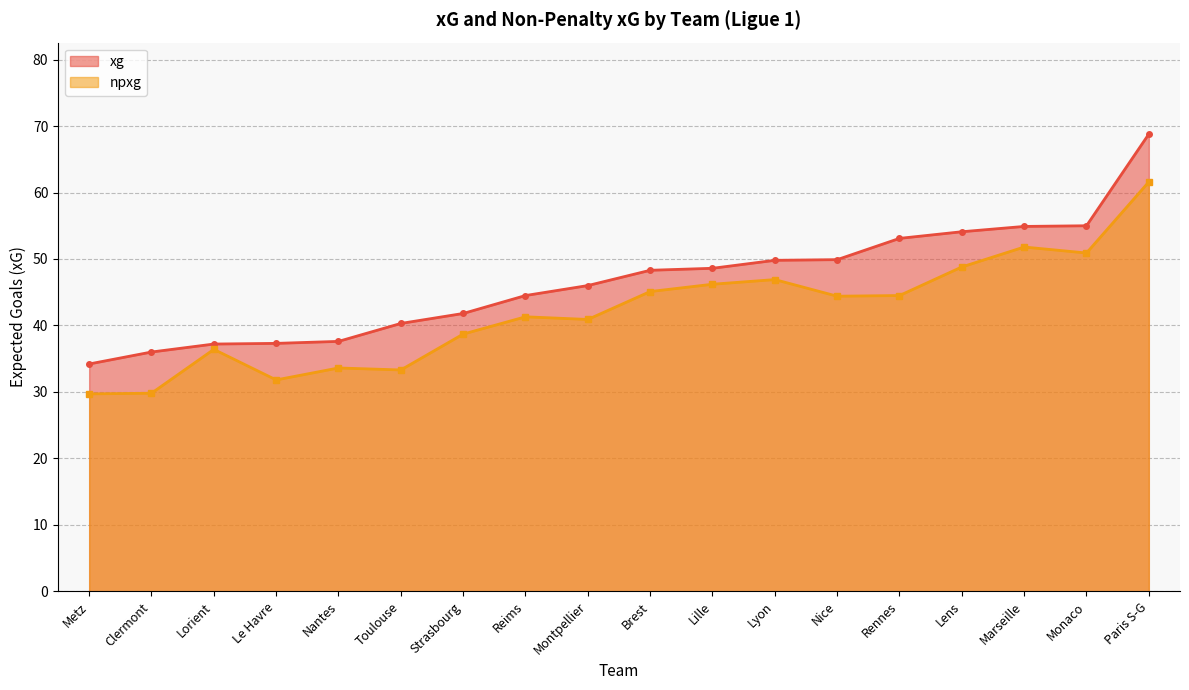

Which series has the largest total across all categories?

xg